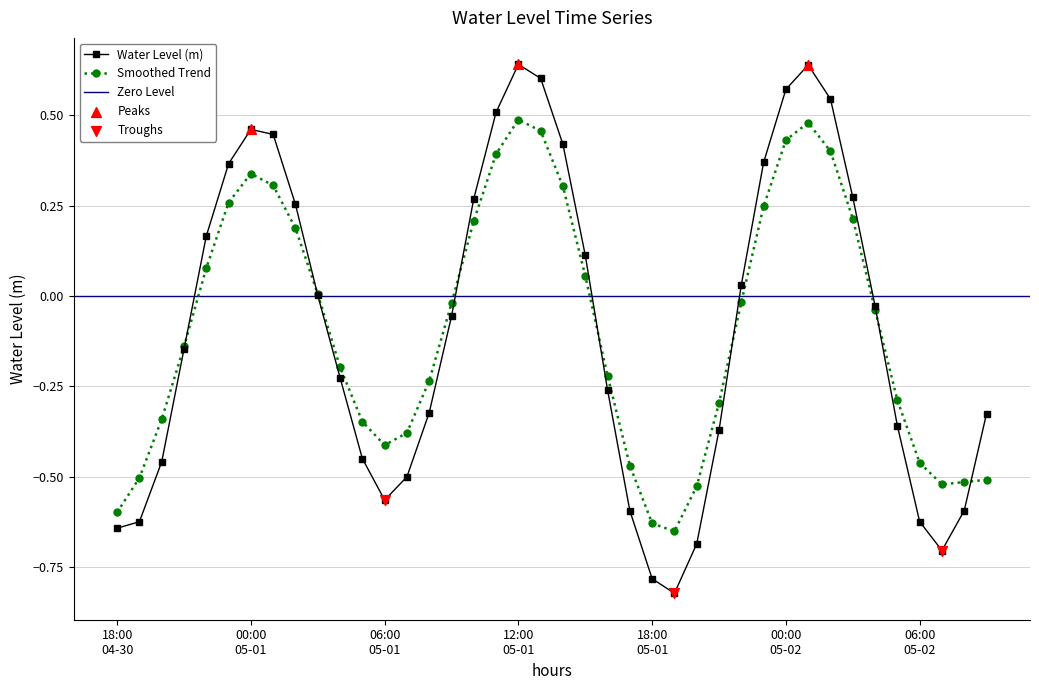

Which has a higher value, 2023-05-02 09:00 or 2023-05-01 20:00?

2023-05-02 09:00